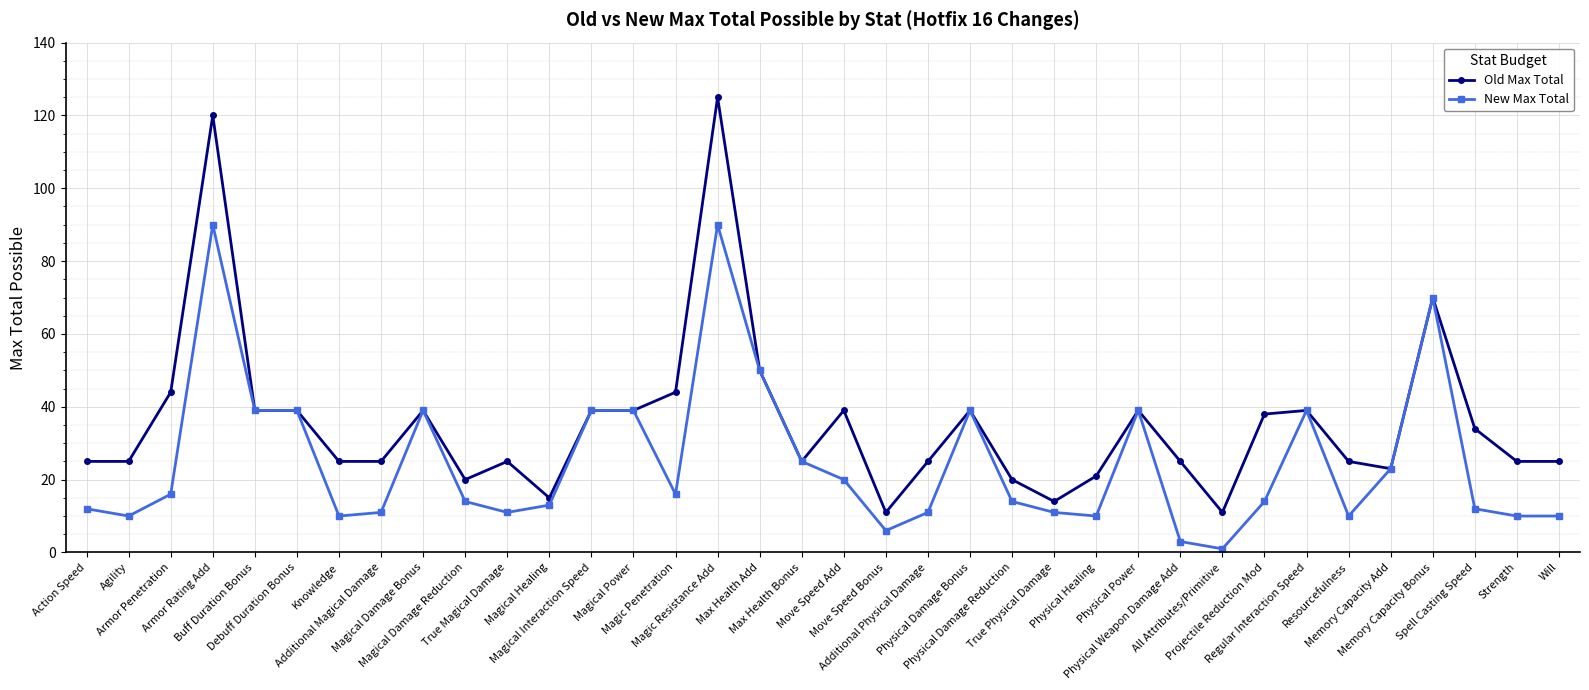

At which category does New Max Total reach its first local peak?

Armor Rating Add